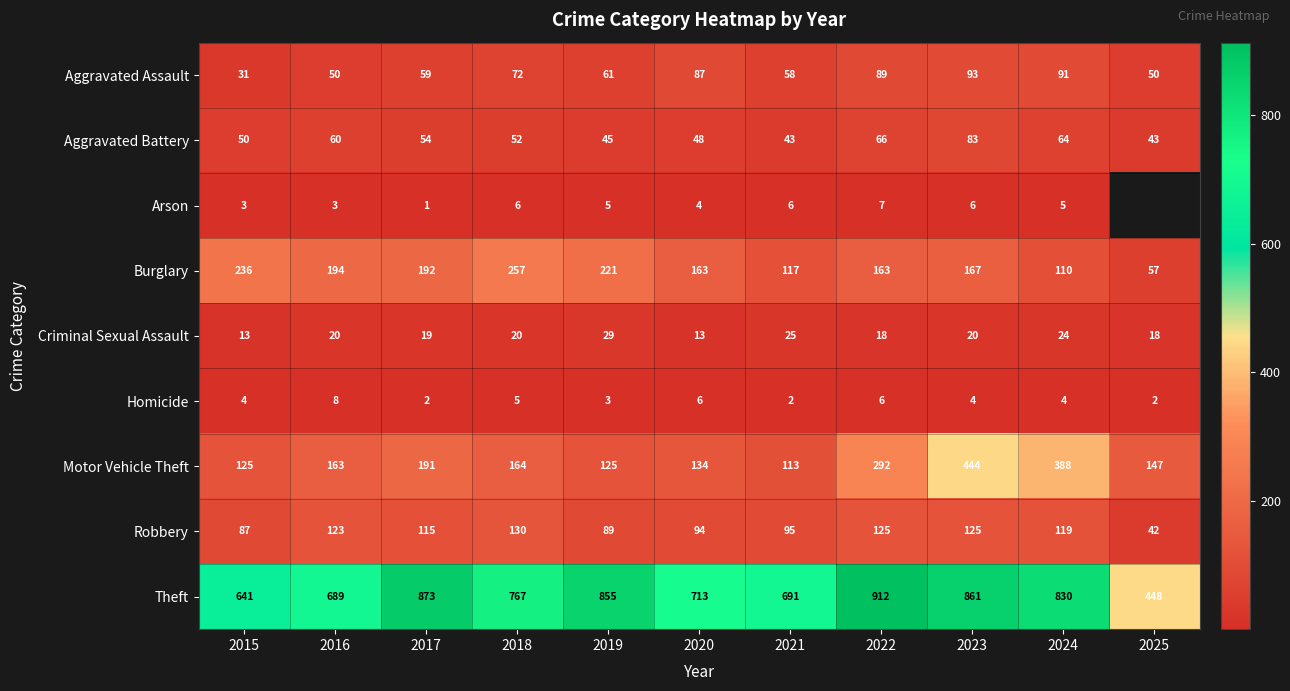

The Homicide series shows 13.7 at 2016. True or false?

False